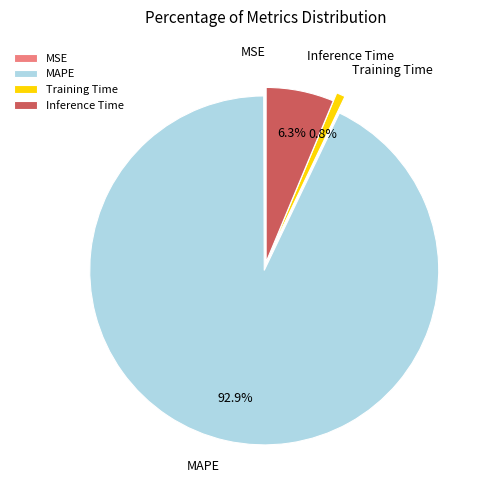

Between Training Time and MAPE, which is larger?

MAPE